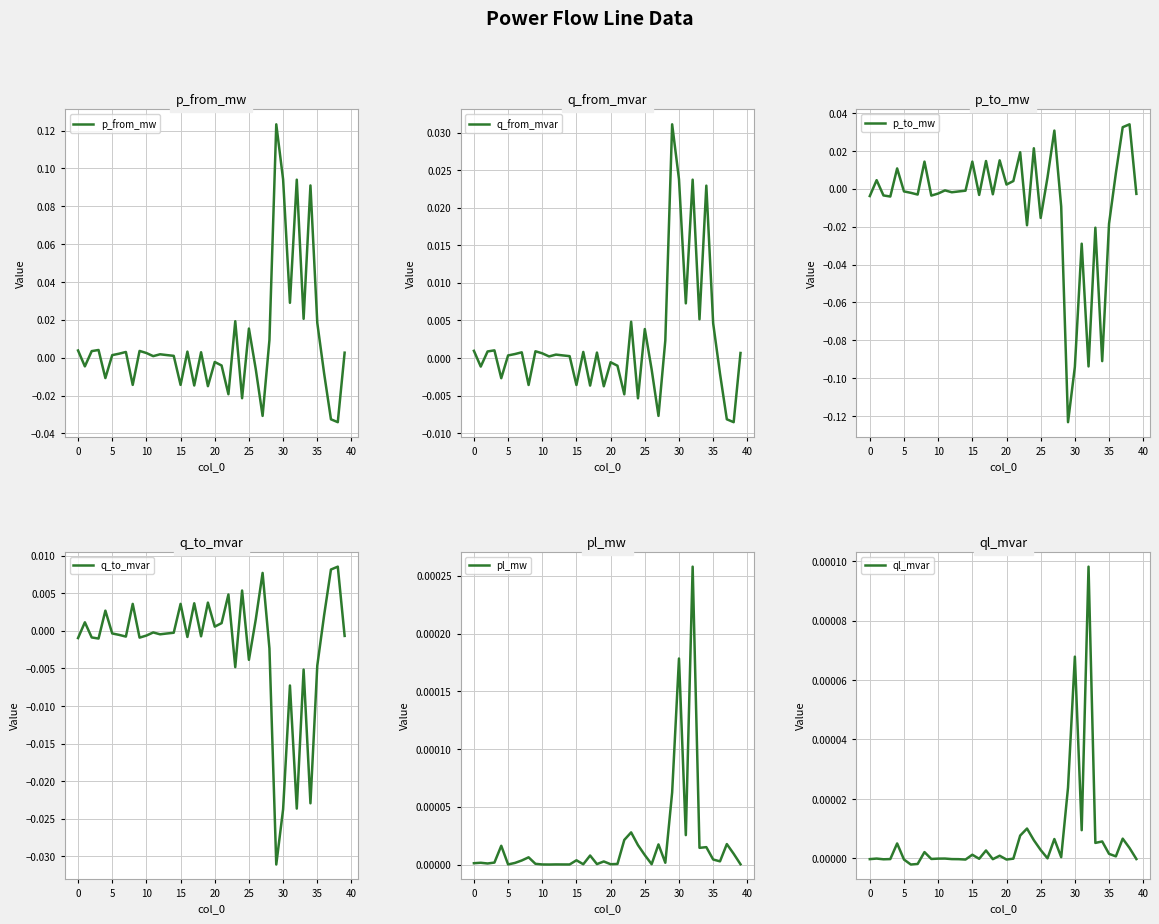

At which label does q_to_mvar reach its peak?

38